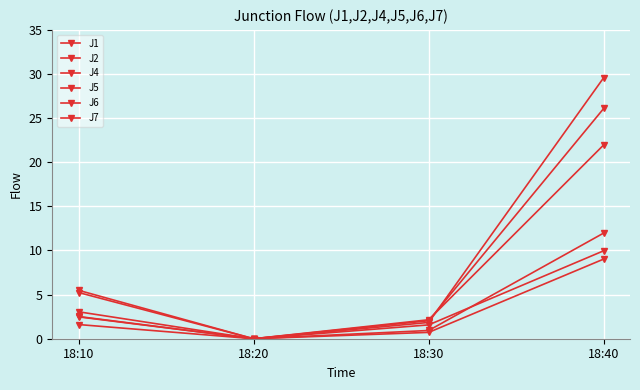

Which series has the largest total across all categories?

J7